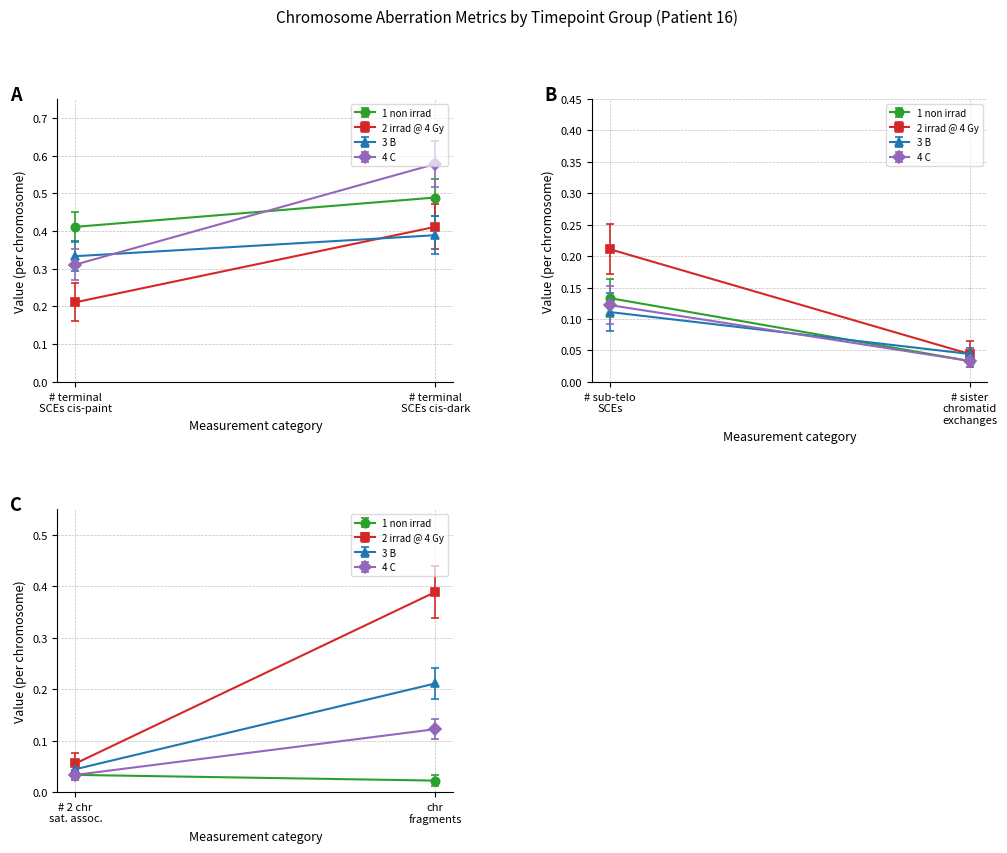

At which category is the sum across all series the highest?

# terminal SCEs cis-dark